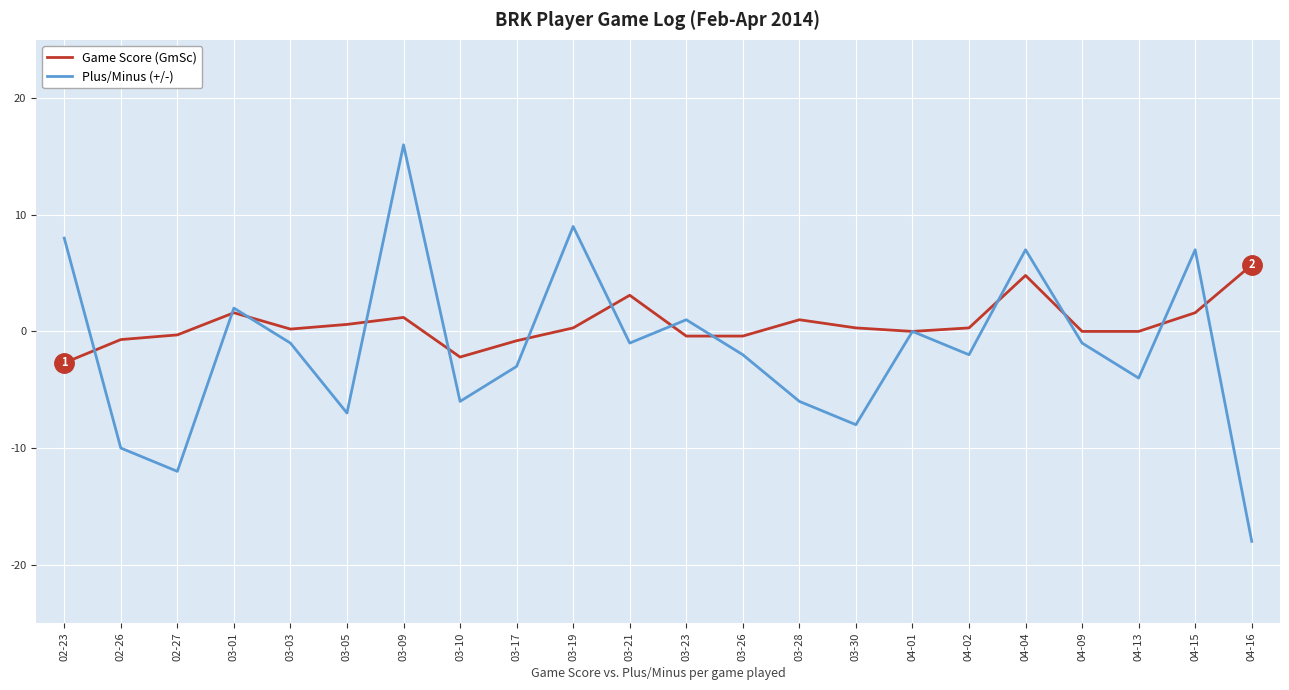

What is the sum of all Game Score (GmSc) values?

13.2